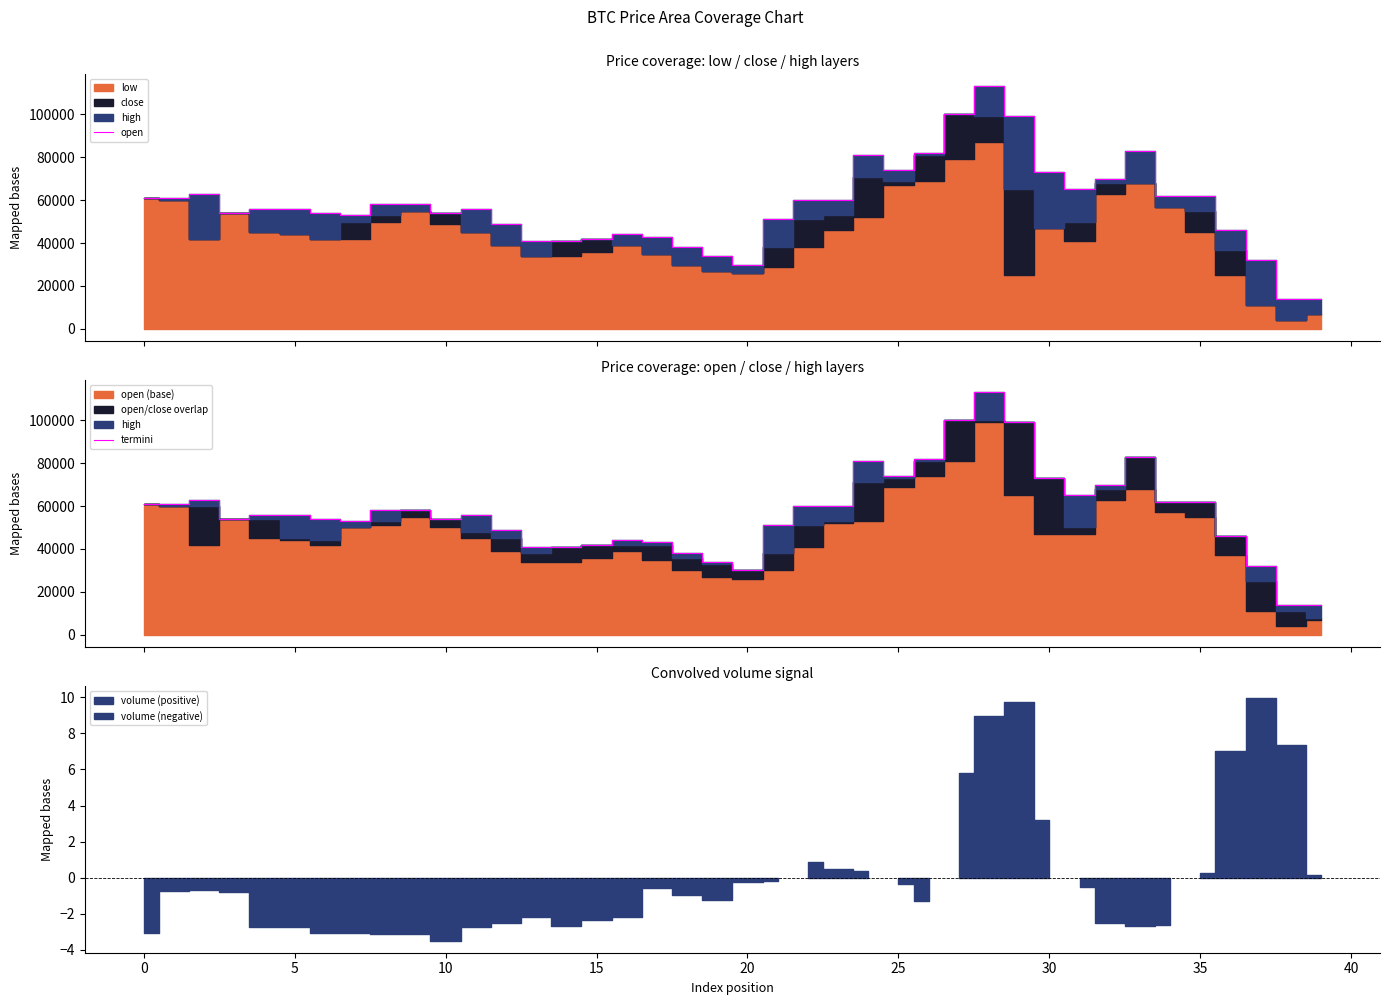

List the series in order of their peak value, highest first.

open, termini